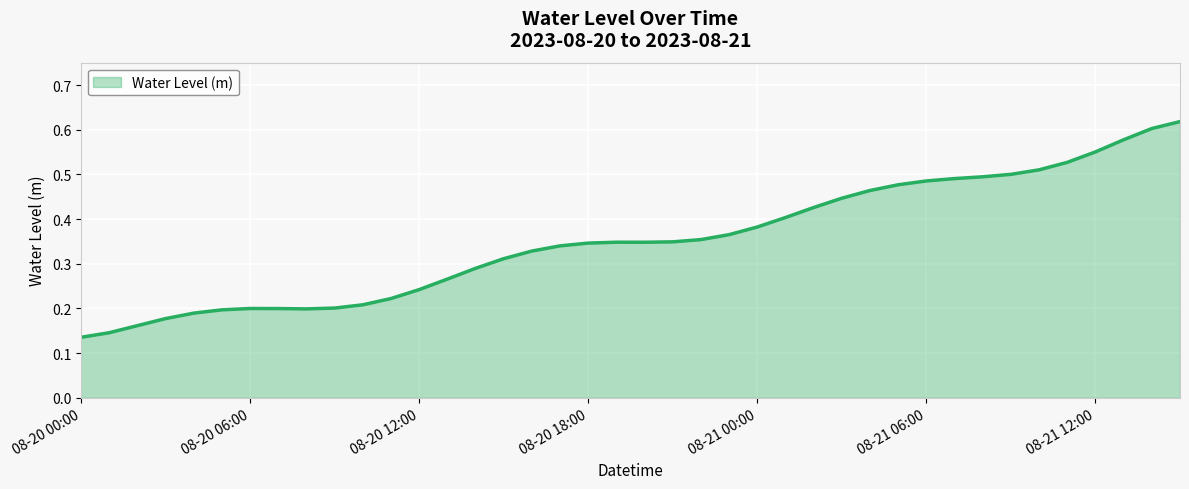

How many distinct data groups are displayed?

1